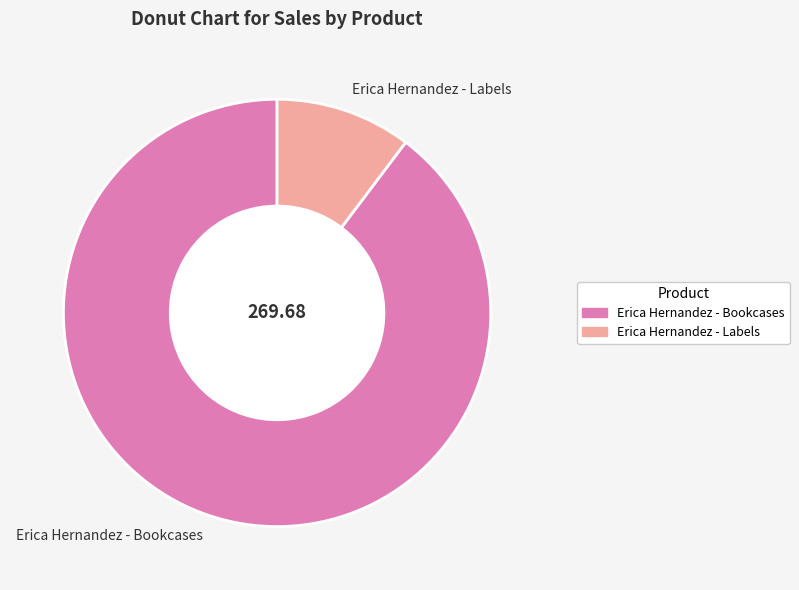

What is the ratio of the value at Erica Hernandez - Bookcases to the value at Erica Hernandez - Labels?

8.7